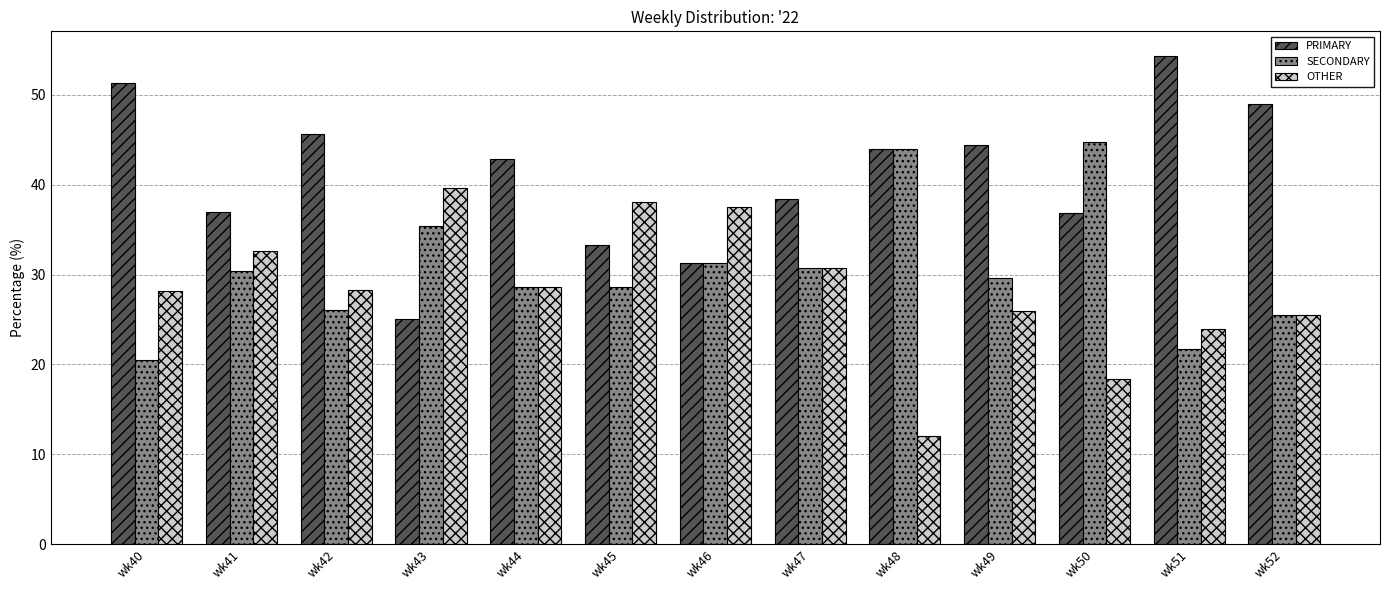

What is the sum of all SECONDARY values?

397.3